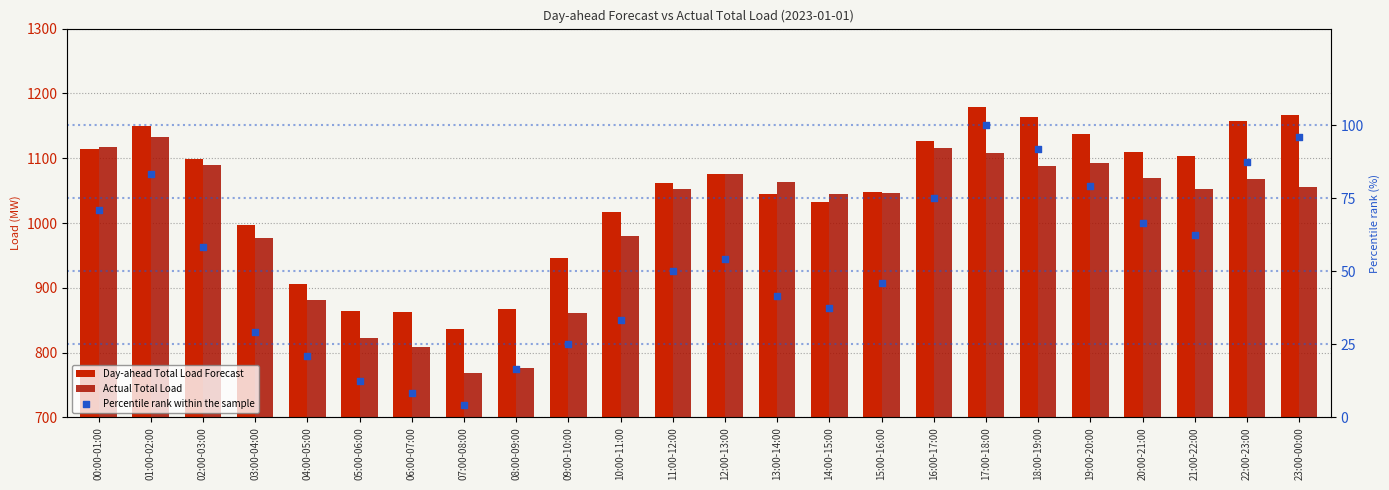

At how many categories does at least one series exceed 901?

20